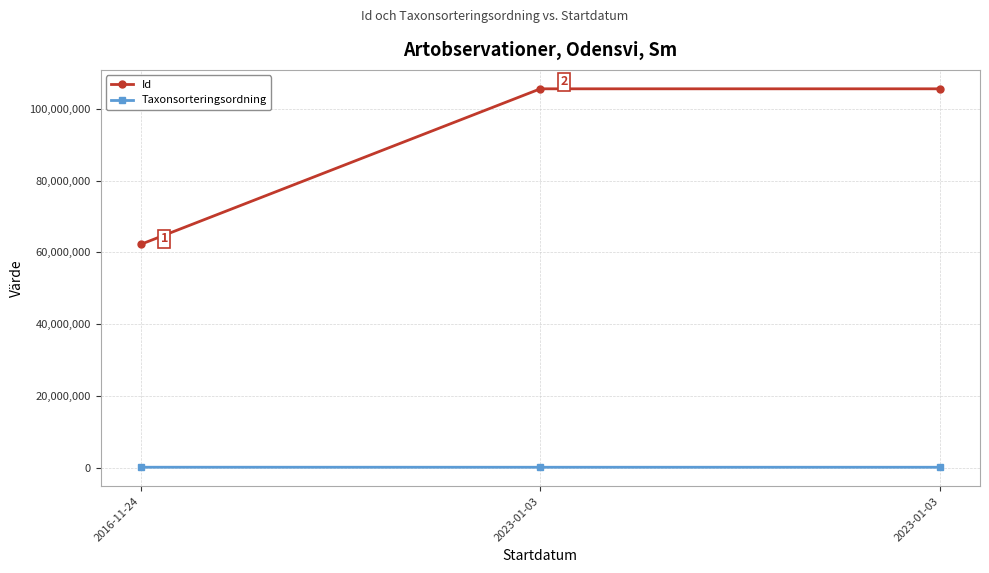

Count the number of data series in this chart.

2